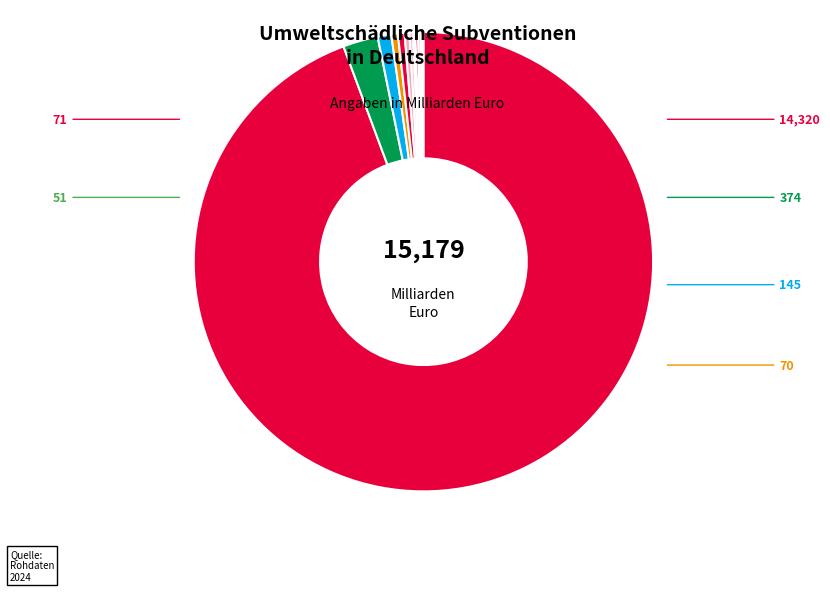

Count the number of slices in the pie.

12